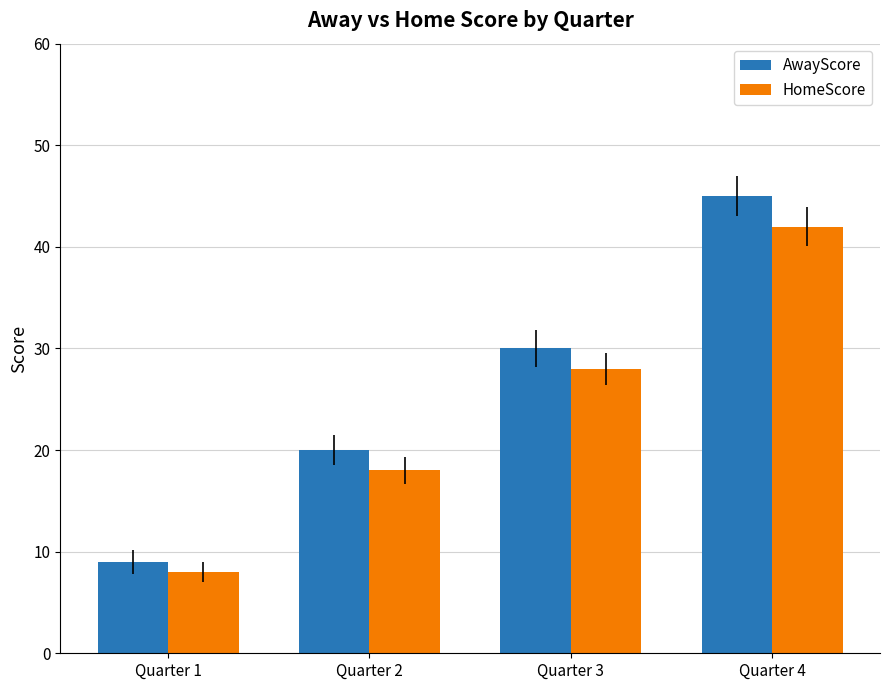

Reading right to left, transcribe all the data shown in this chart.

AwayScore: Quarter 4=45	Quarter 3=30	Quarter 2=20	Quarter 1=9
HomeScore: Quarter 4=42	Quarter 3=28	Quarter 2=18	Quarter 1=8